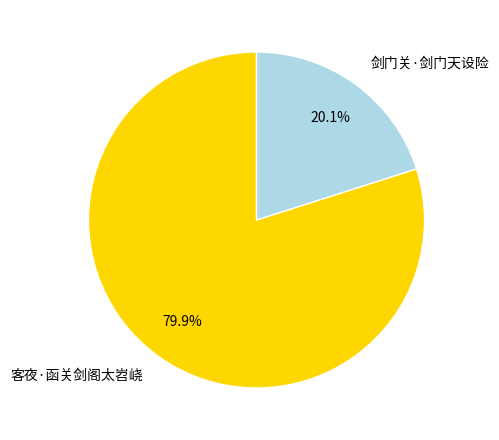

What is the largest slice in the pie chart?

客夜·函关剑阁太岧峣